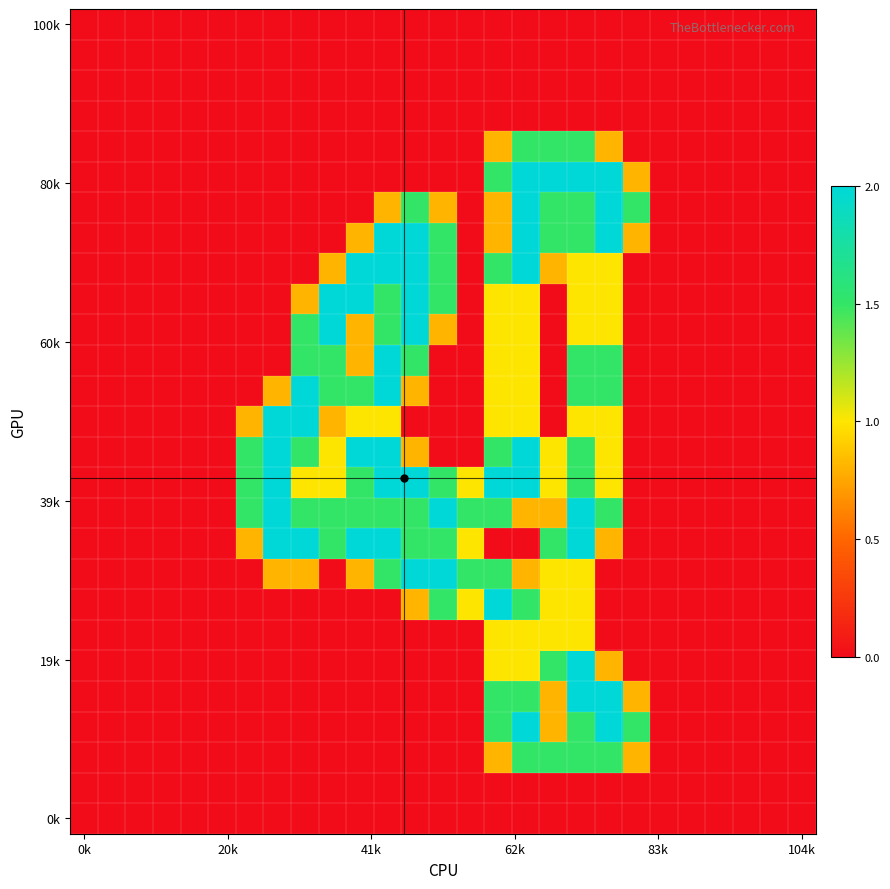

At which category does the chart reach its minimum across all series?

0k